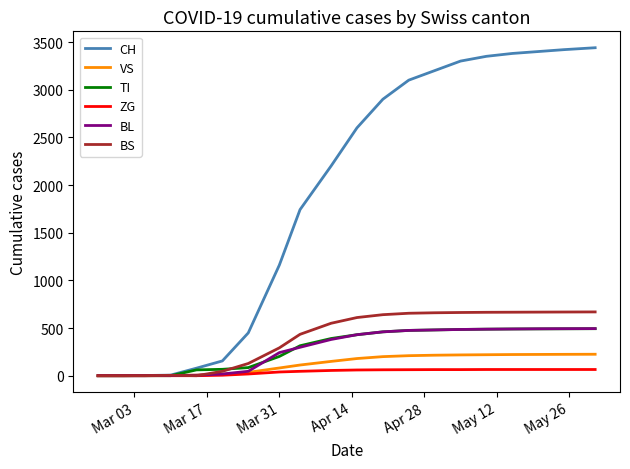

What is the average value of the TI series?

295